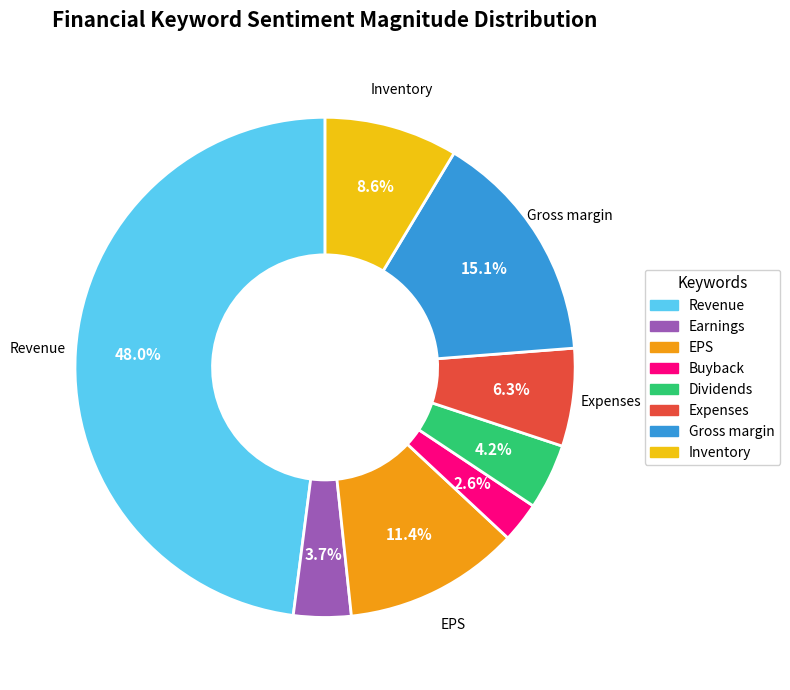

Which category has the biggest portion of the pie?

Revenue